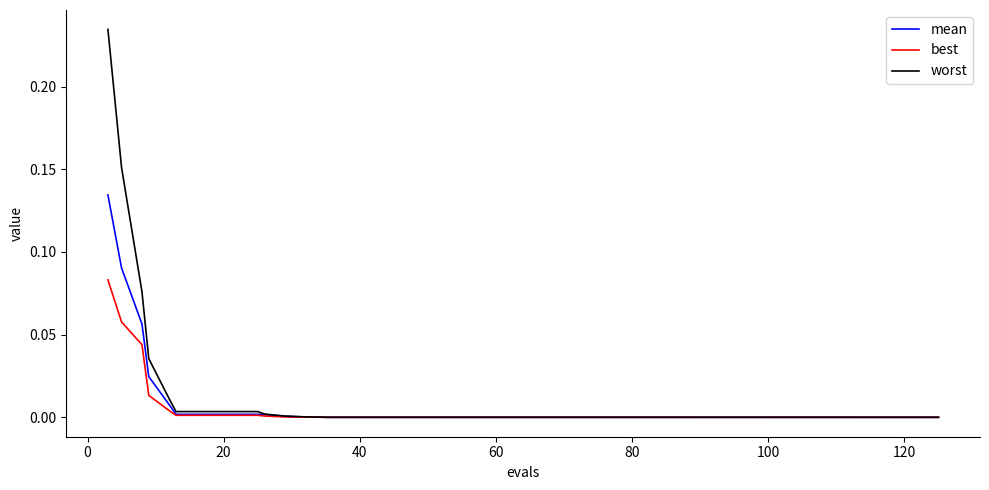

How many lines are shown in the chart?

3